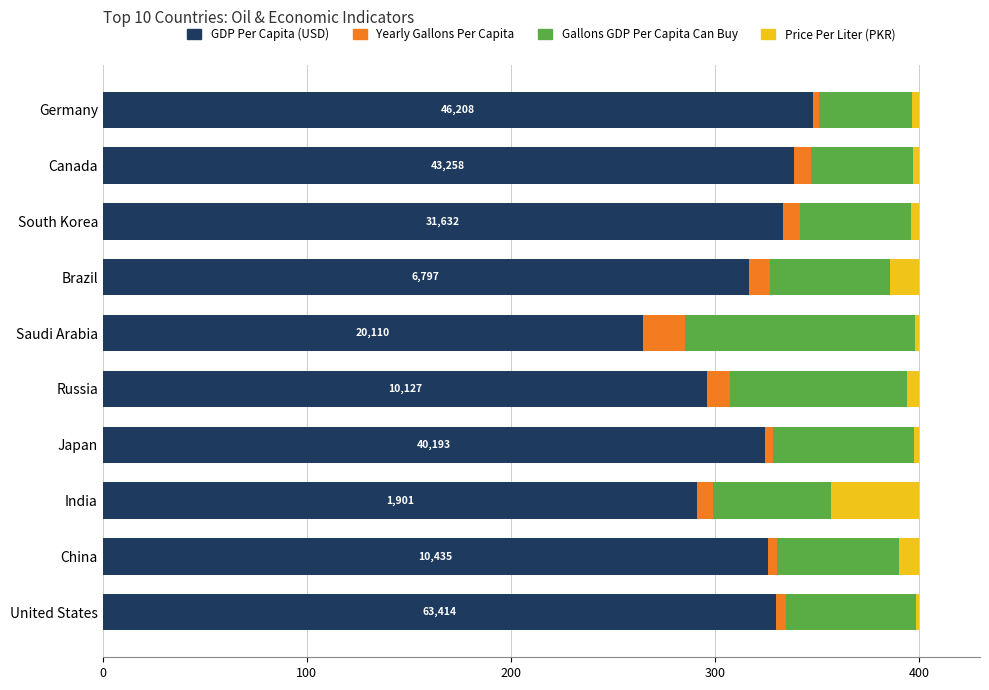

What is the maximum value for GDP Per Capita (USD)?

348.0